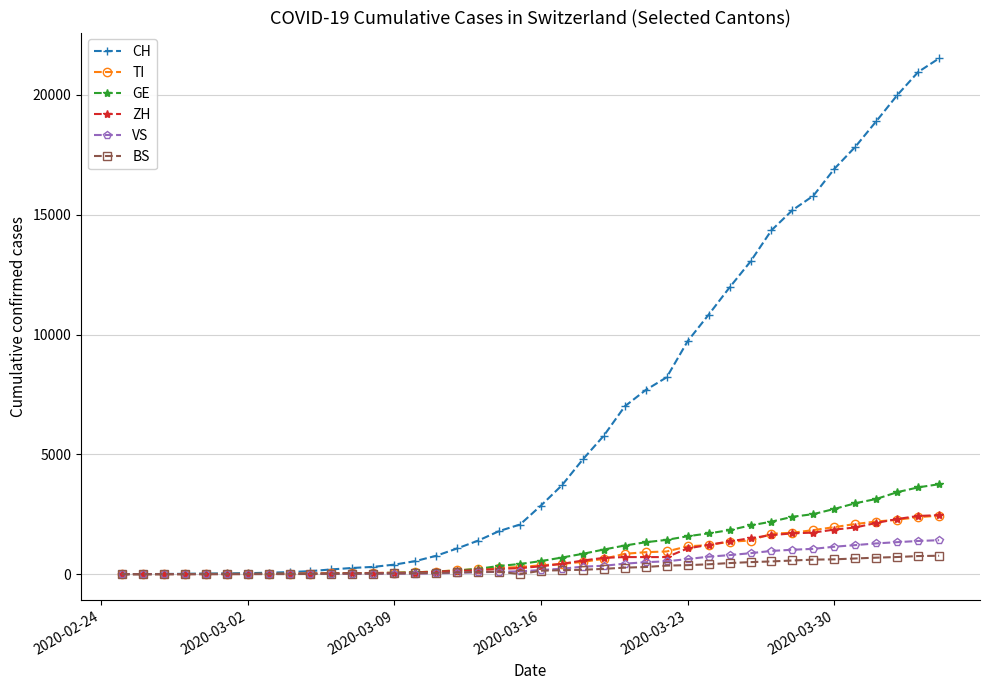

Does the chart have visible grid lines?

Yes